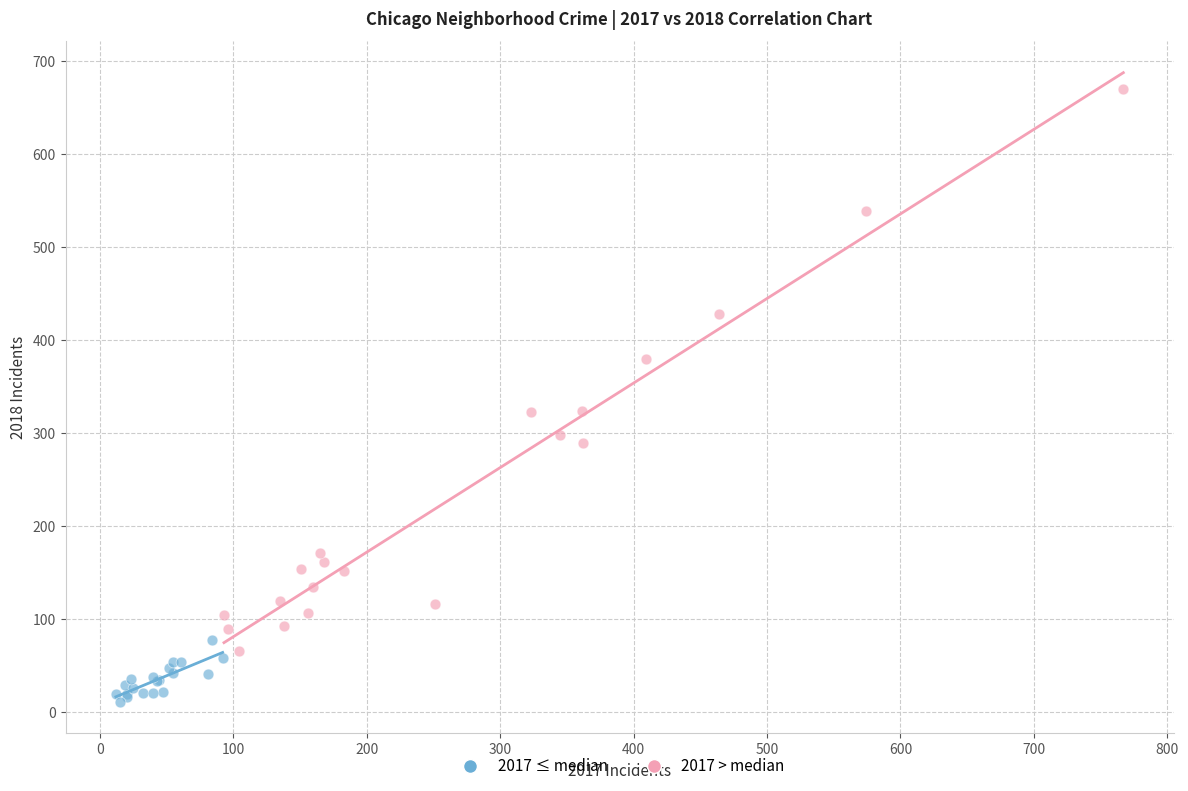

Which series reaches the minimum Y coordinate?

2017 ≤ median